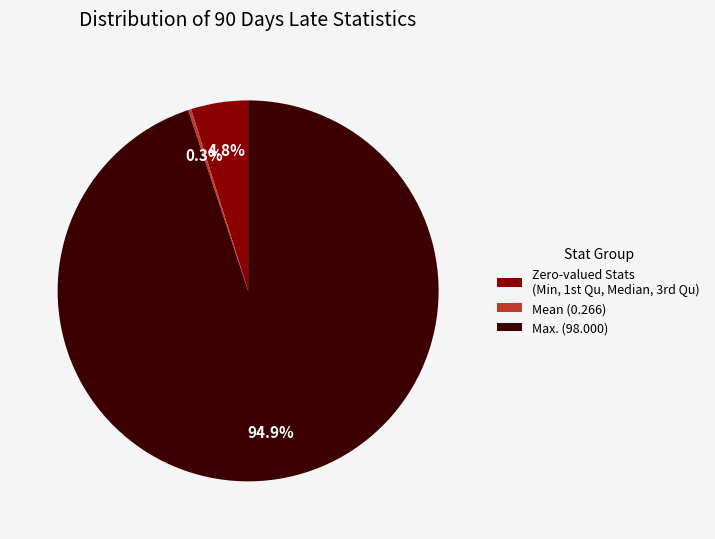

Which category accounts for the majority?

Max. (98.000)